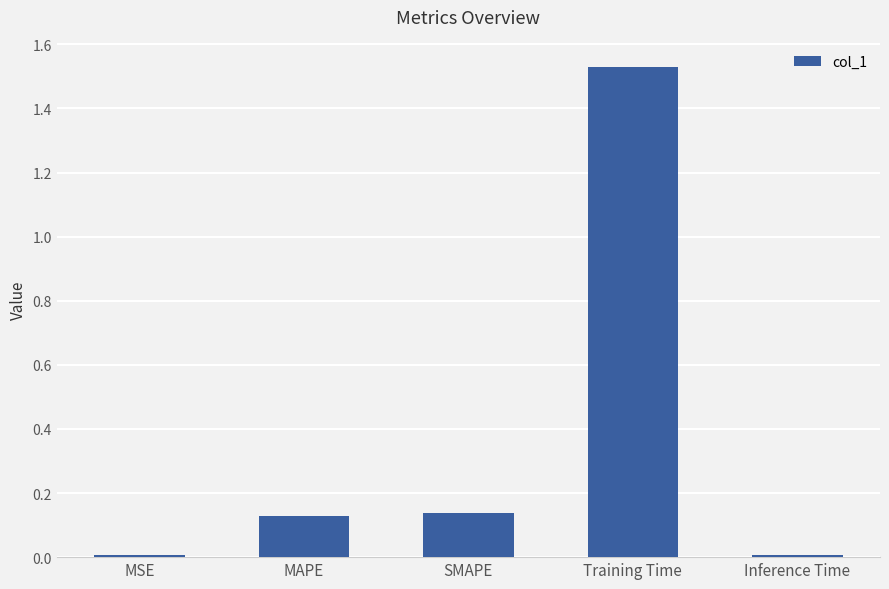

What position from the right is MSE?

5